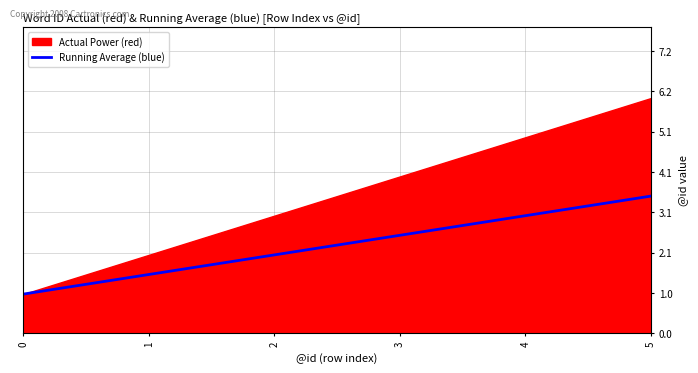

List the labels in order of value, smallest first.

0, 1, 2, 3, 4, 5